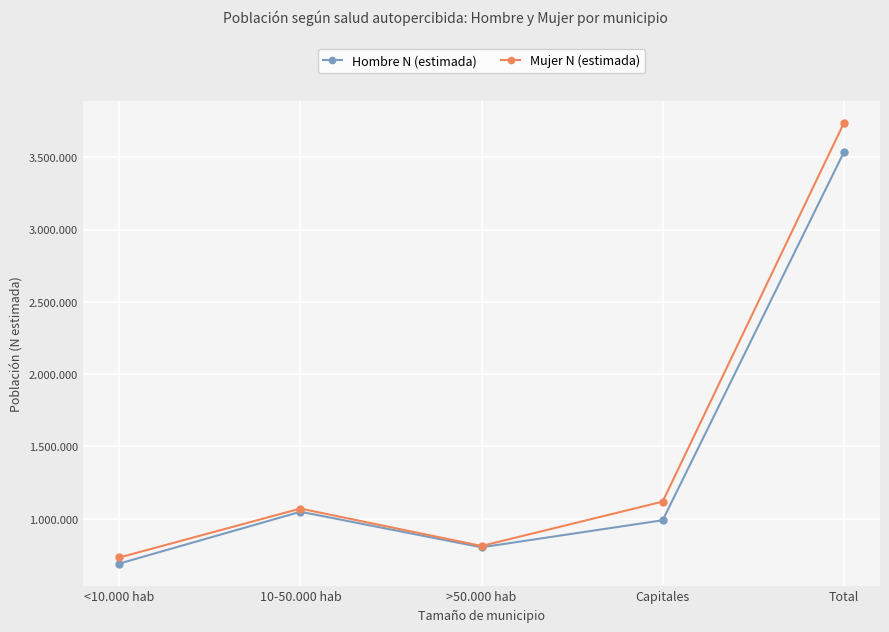

Reading left to right, transcribe all the data shown in this chart.

Hombre N (estimada): <10.000 hab=690710	10-50.000 hab=1048917	>50.000 hab=803073	Capitales=990062	Total=3532762
Mujer N (estimada): <10.000 hab=732722	10-50.000 hab=1070838	>50.000 hab=812259	Capitales=1119041	Total=3734860